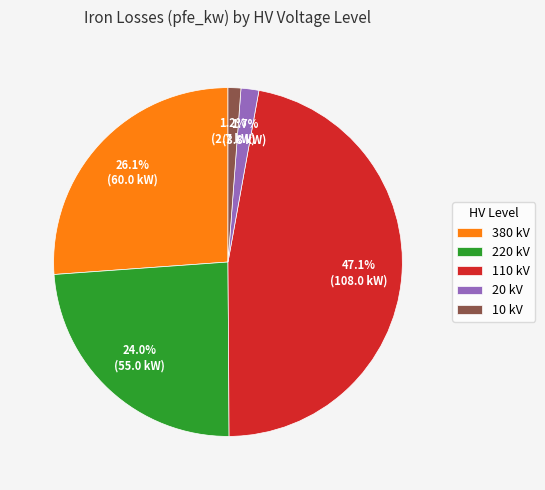

Is there a majority slice in this chart?

No